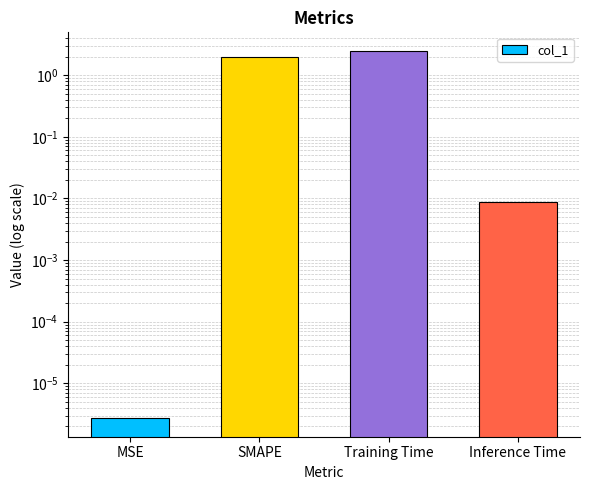

Reading left to right, list all the values displayed in this chart.

0.0	2.0	2.5	0.0